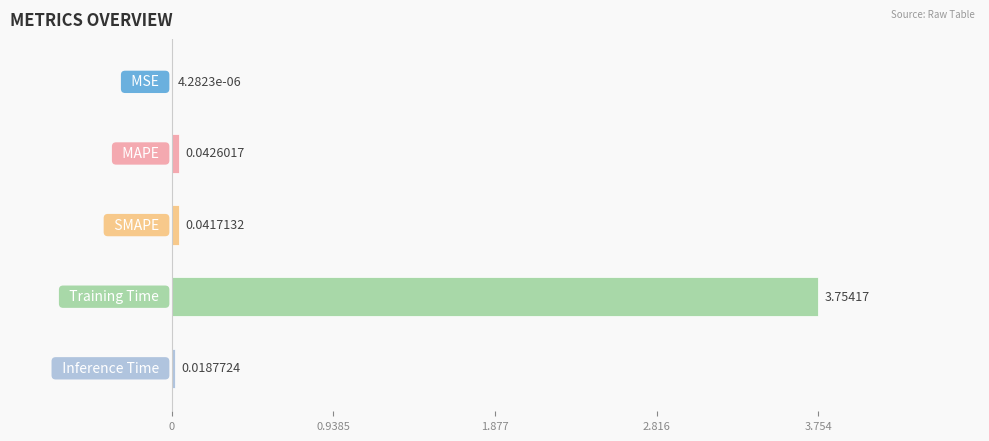

What is the sum of all values?

3.9